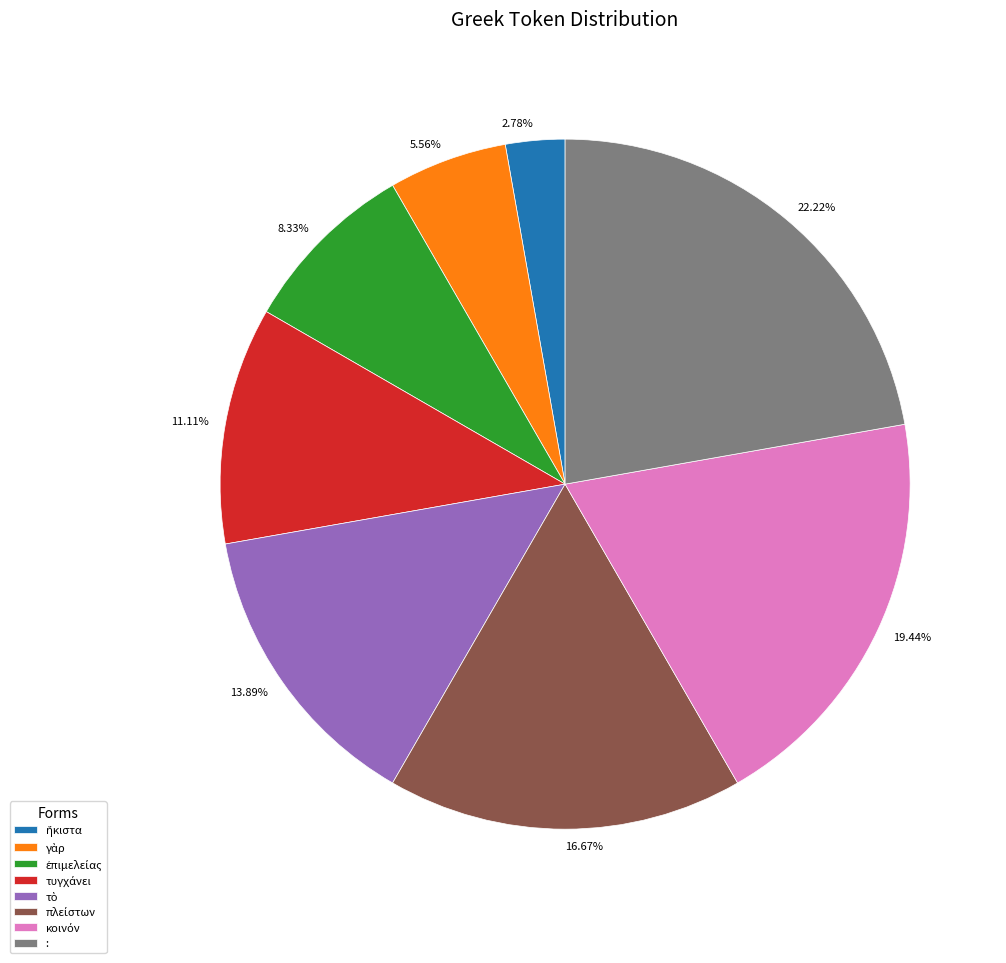

Which category has the biggest portion of the pie?

: